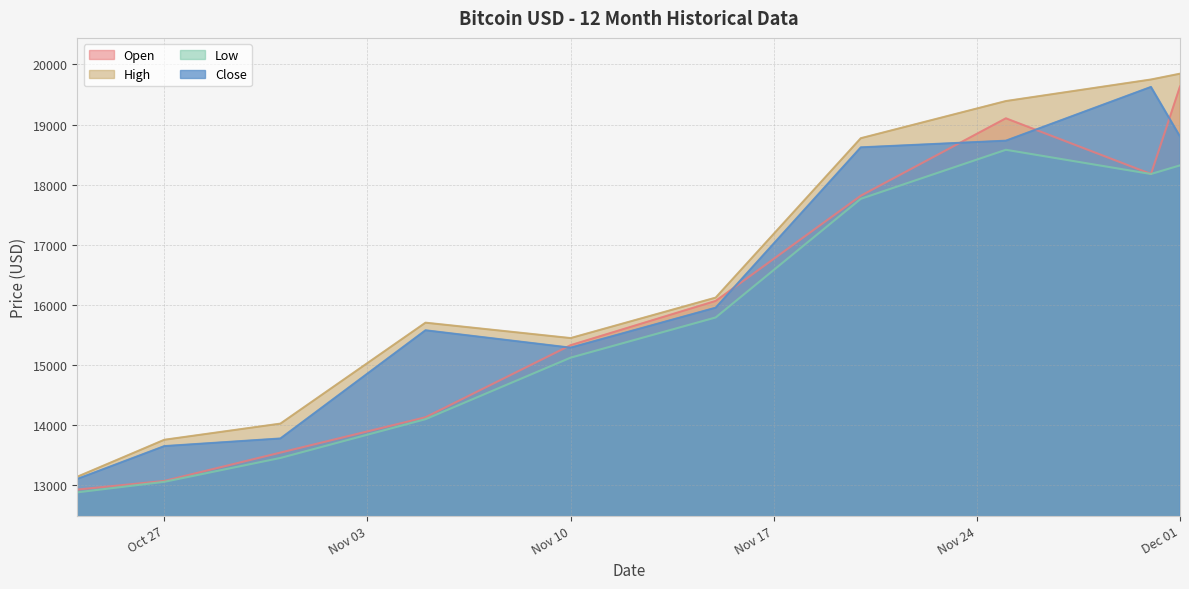

At which label is High closest to 16495?

2020-11-15